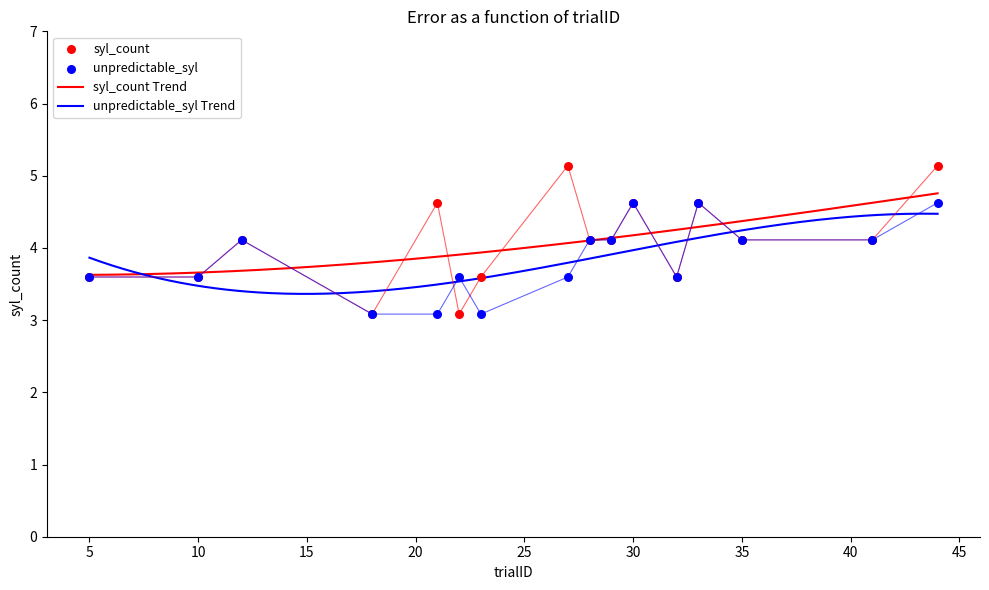

What is the total value across all series at 29?

8.2